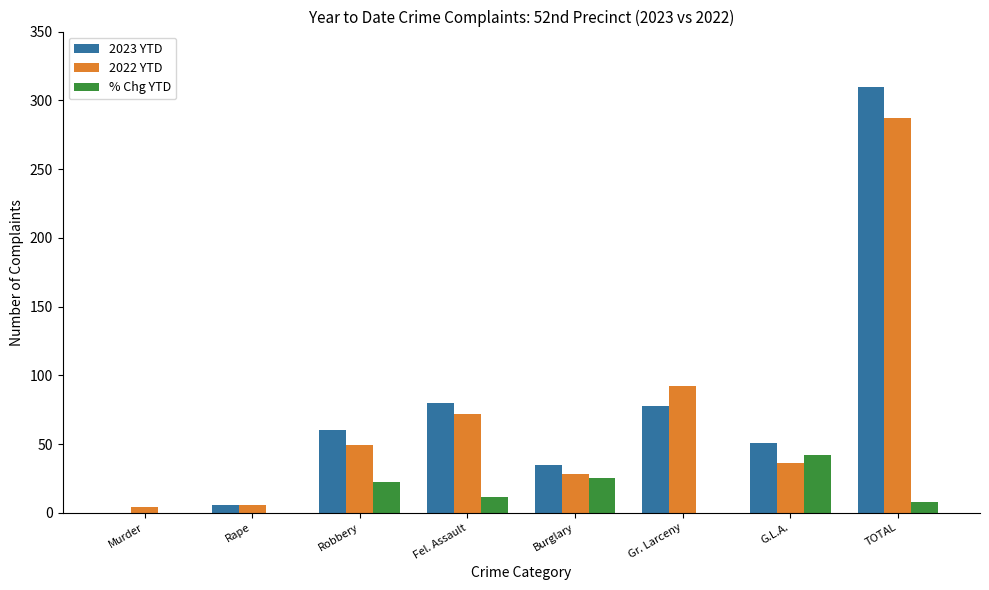

At Robbery, list the series in order from smallest to largest.

% Chg YTD, 2022 YTD, 2023 YTD